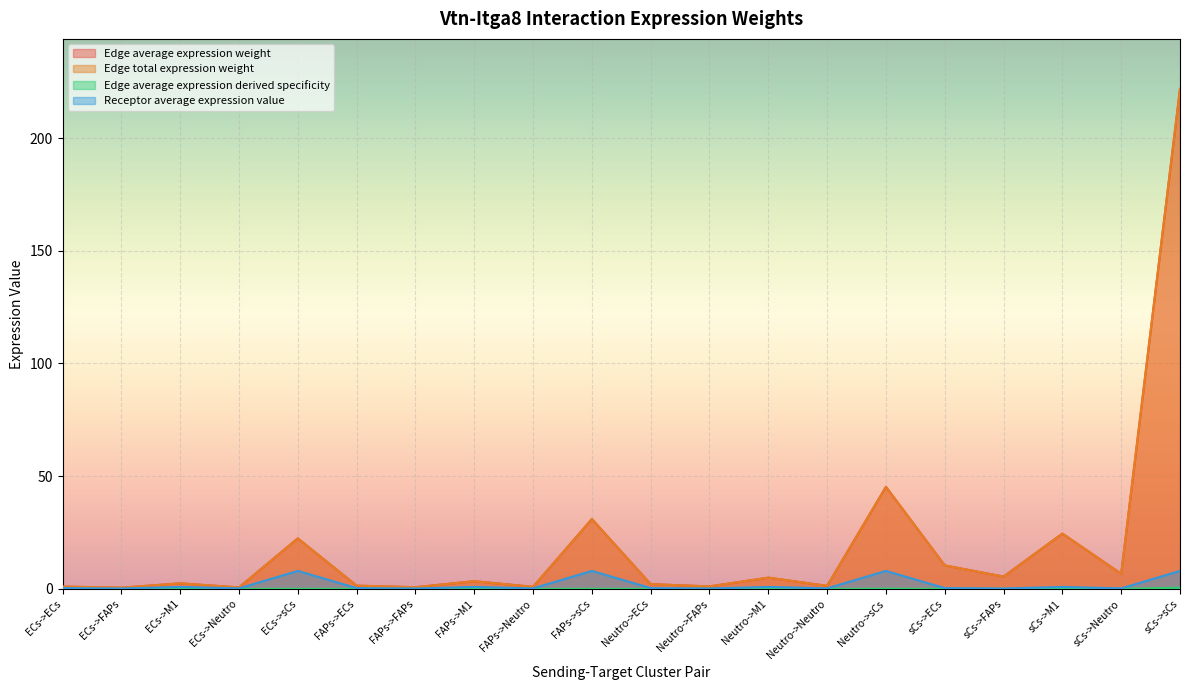

How many lines are shown in the chart?

4